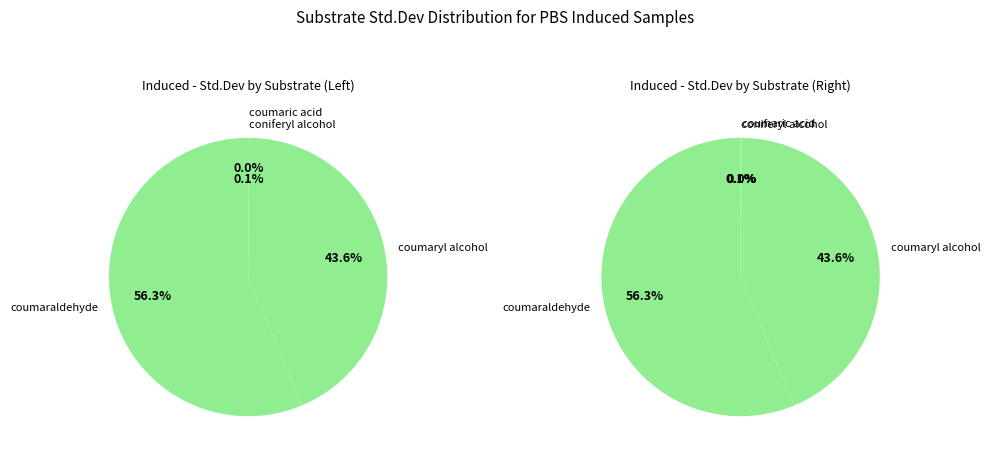

What is the smallest slice in the pie chart?

coumaric acid